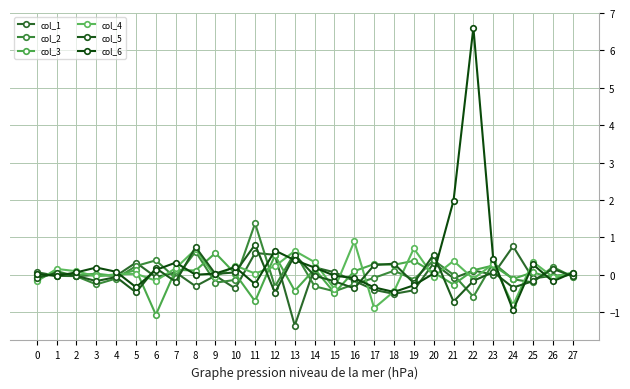

At how many categories does at least one series exceed 3?

1